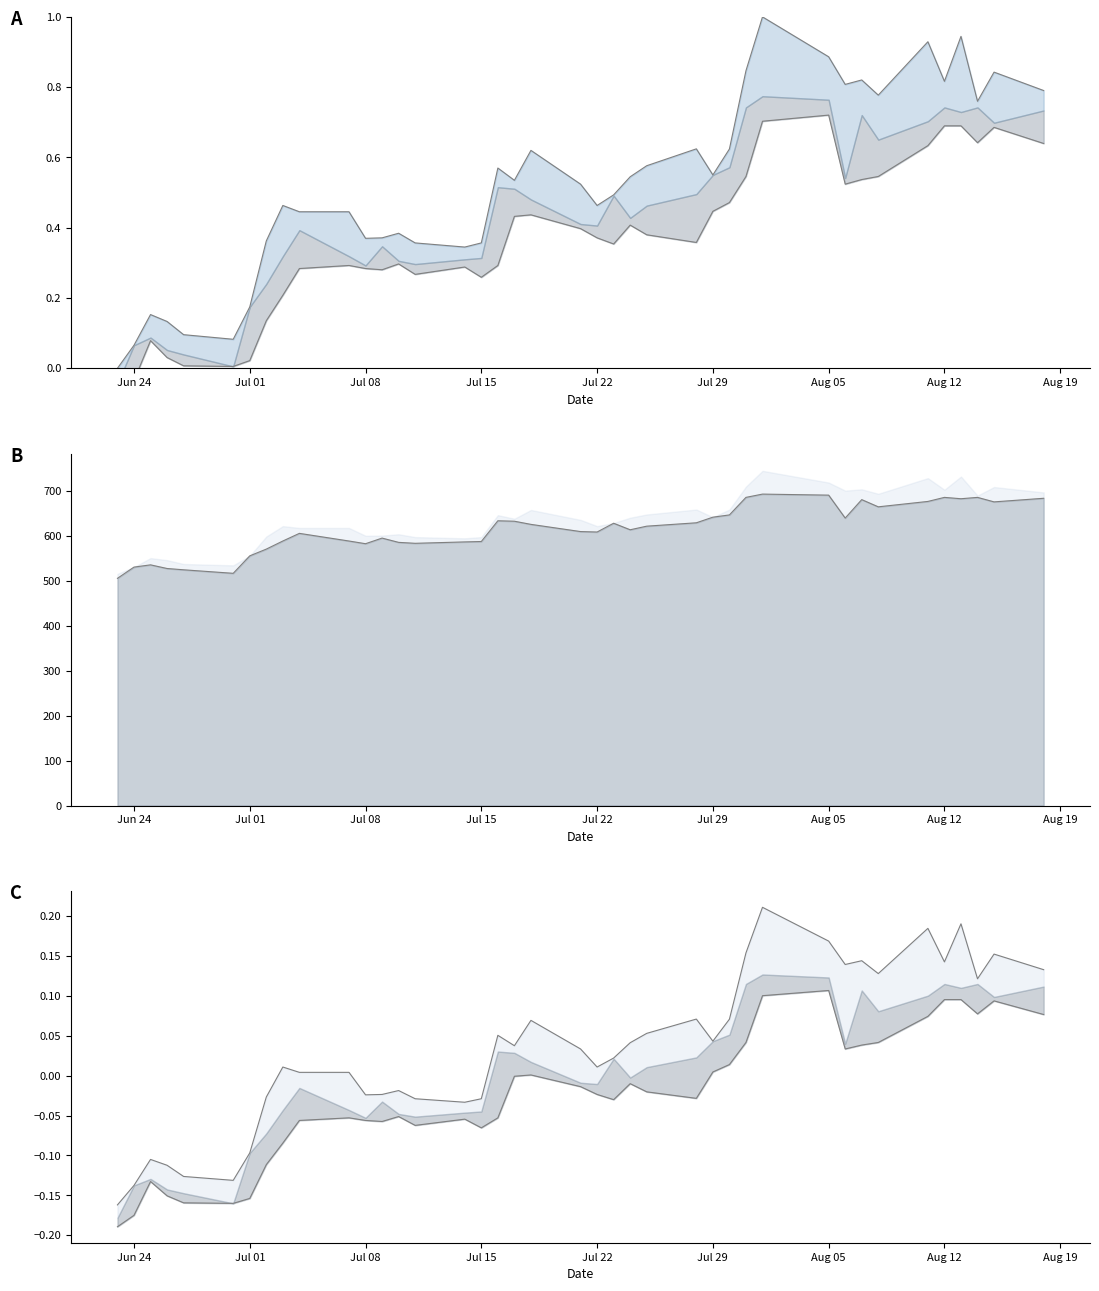

True or false: High and Low cross at least once.

False